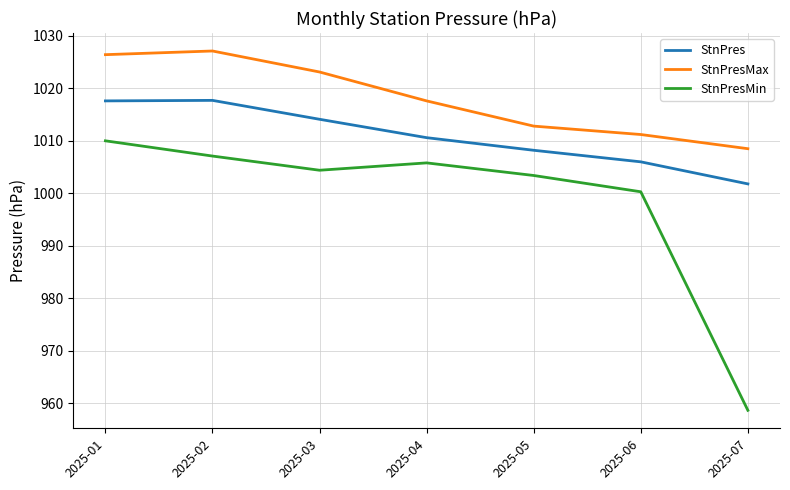

True or false: StnPres has a value of 1770.5 at 2025-01.

False